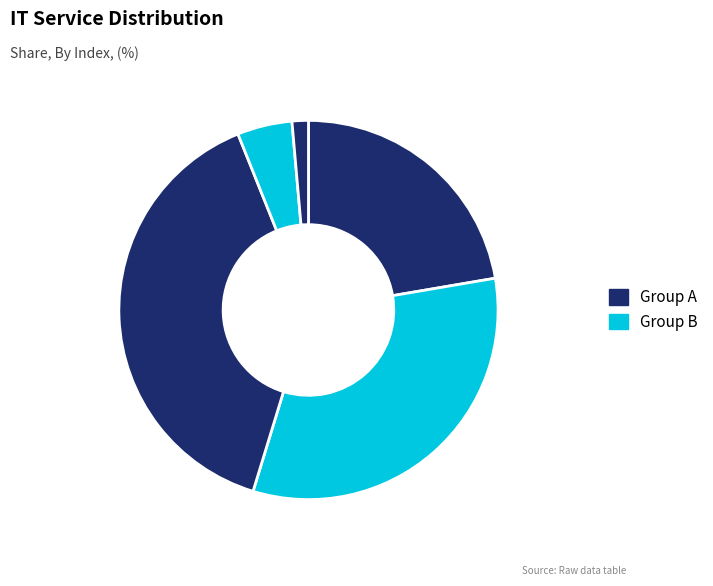

Rank the categories by value from highest to lowest.

3, 2, 1, 4, 5